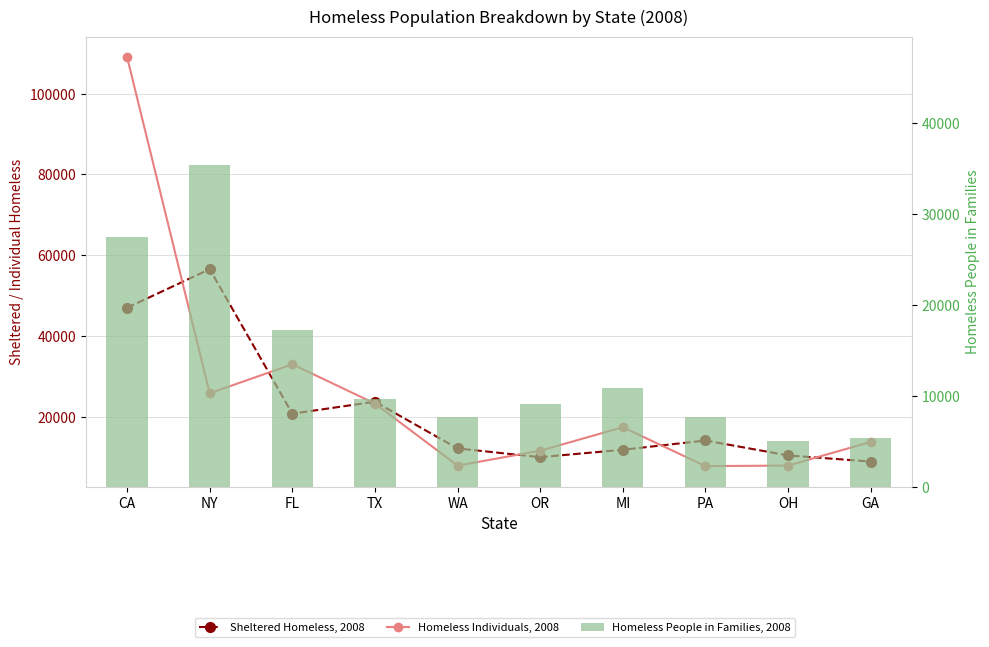

Reading left to right, extract all data points from this chart.

Sheltered Homeless, 2008: 46965	56516	20724	23678	12113	9946	11781	14079	10377	8865
Homeless Individuals, 2008: 109050	25771	32959	23232	7855	11548	17364	7734	7865	13728
Homeless People in Families, 2008: 27481	35354	17199	9682	7656	9105	10884	7644	5047	5367